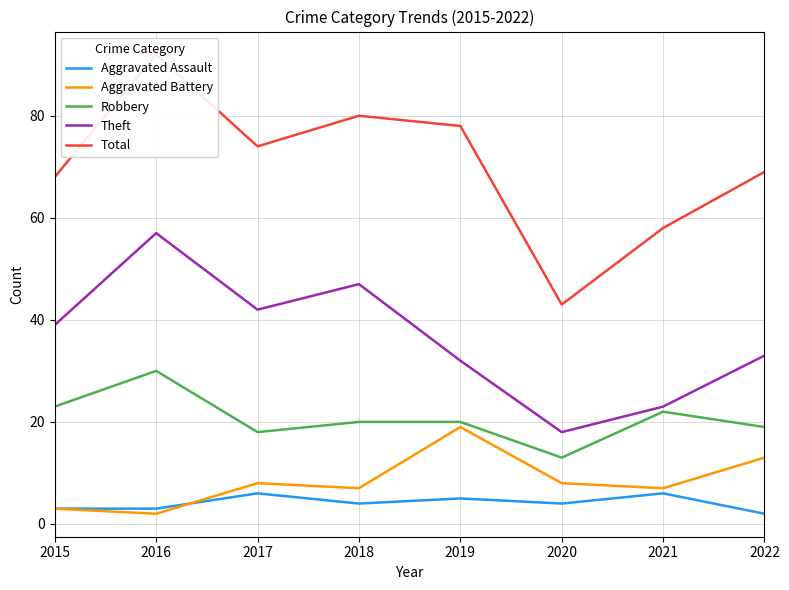

At which category is the sum across all series the highest?

2016